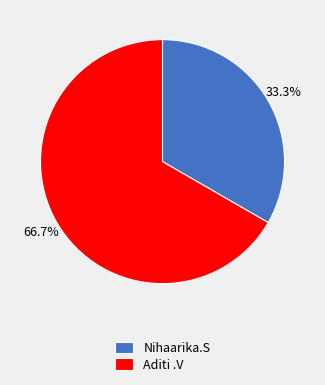

To the nearest percent, what percentage of the pie is Aditi .V?

67%